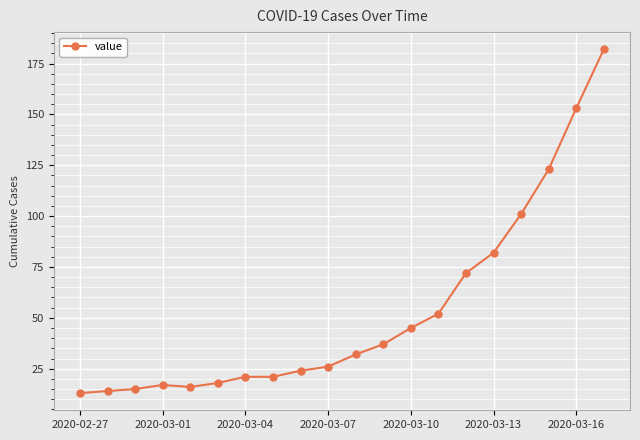

What is the difference between the second highest and minimum values?

140